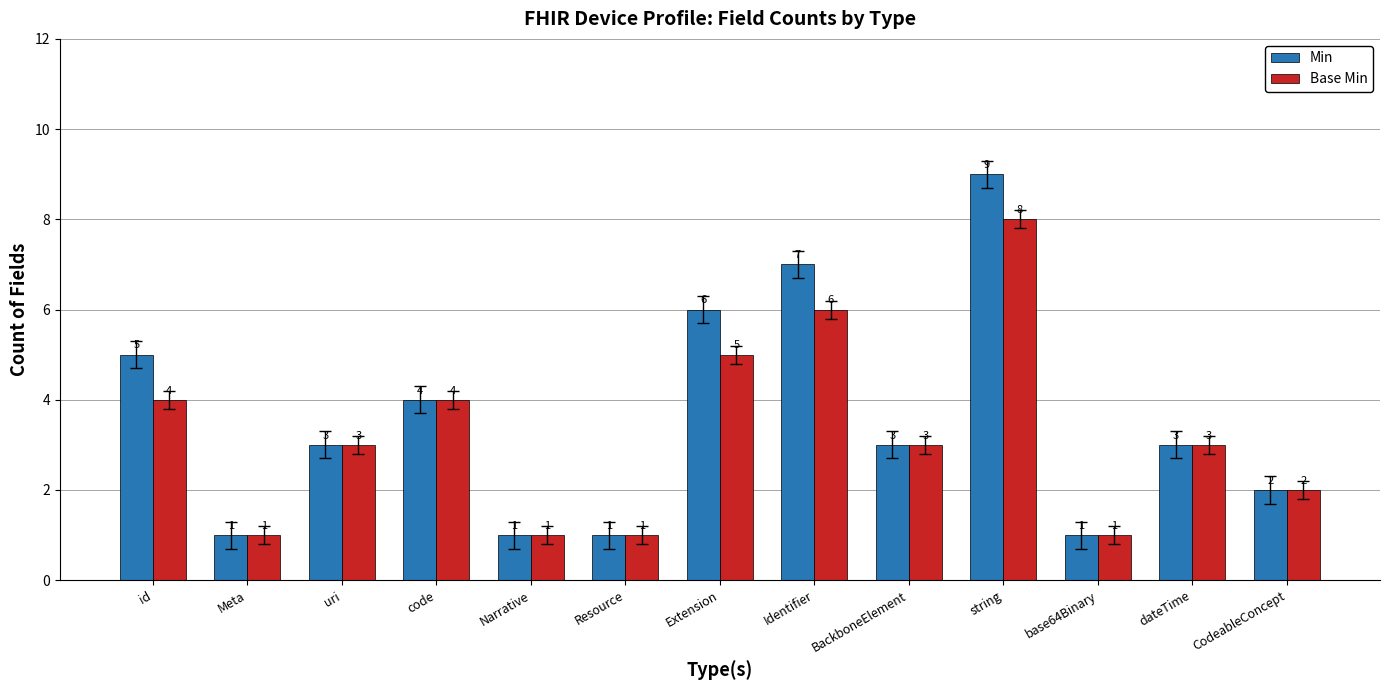

What is the smallest value displayed?

1